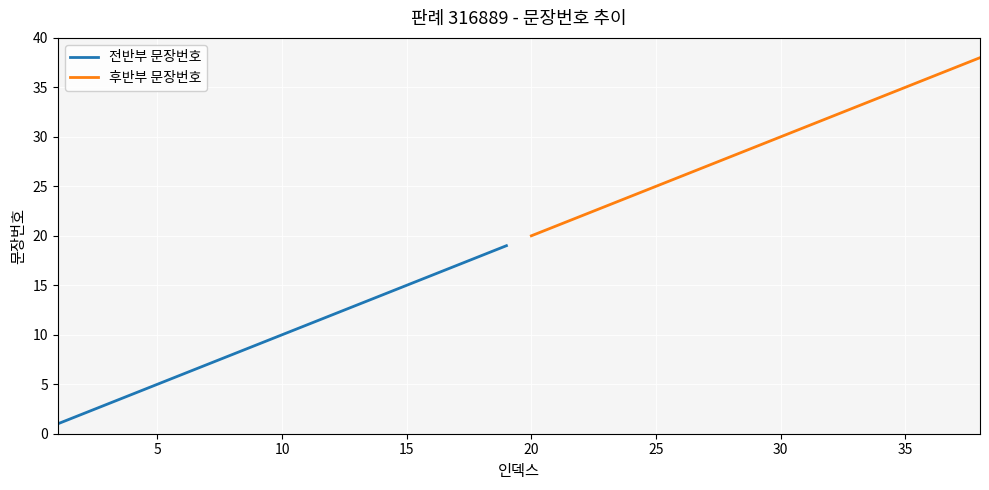

The 전반부 문장번호 series shows 2 at 5. True or false?

False